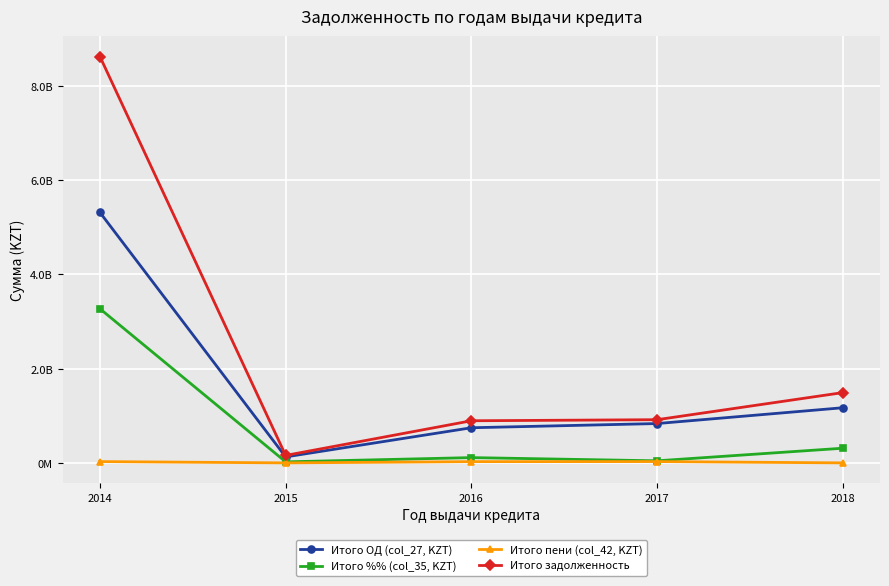

The Итого задолженность series shows 514914160.1 at 2018. True or false?

False